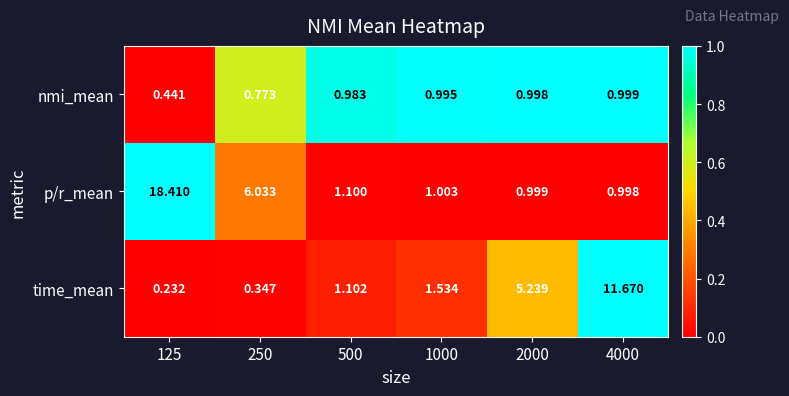

Count the number of categories in the chart.

6